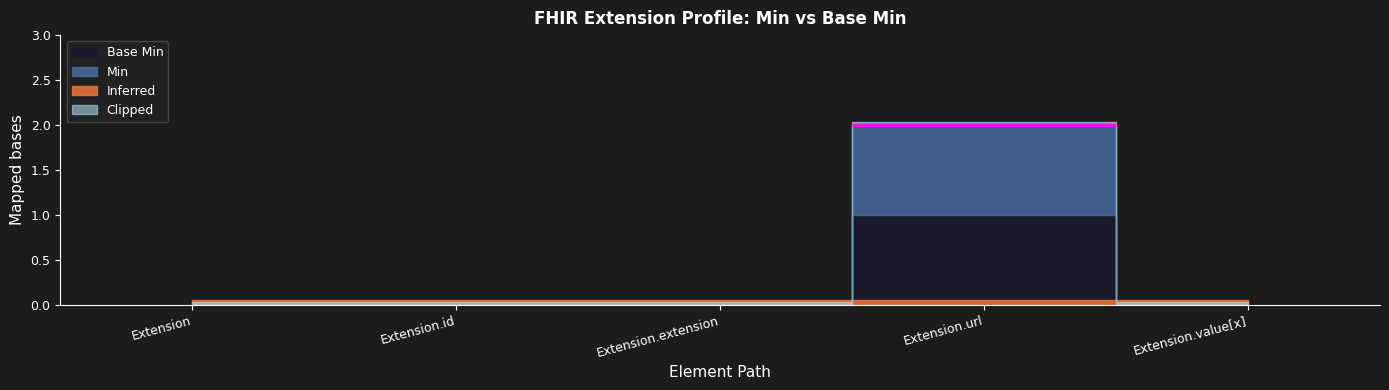

True or false: Base Min and Min intersect in this chart.

False